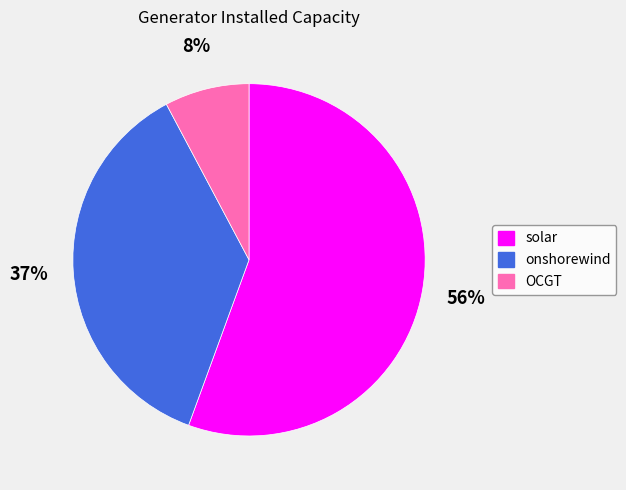

Combined, do onshorewind and OCGT account for over 50%?

No